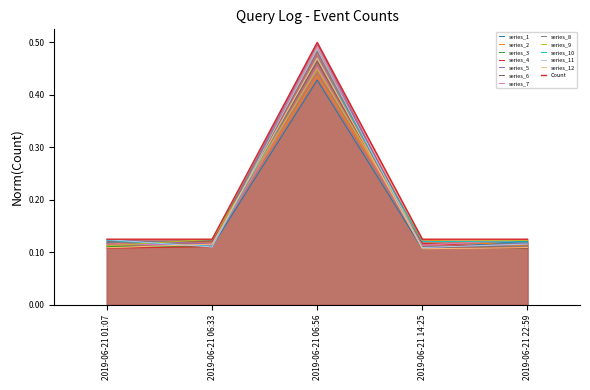

Reading right to left, list all the values displayed in this chart.

0.1	0.1	0.5	0.1	0.1